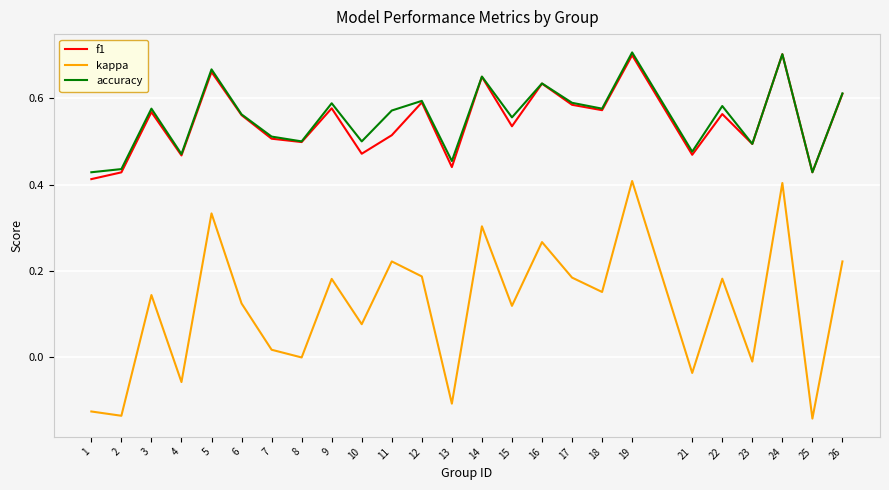

How many lines are shown in the chart?

3